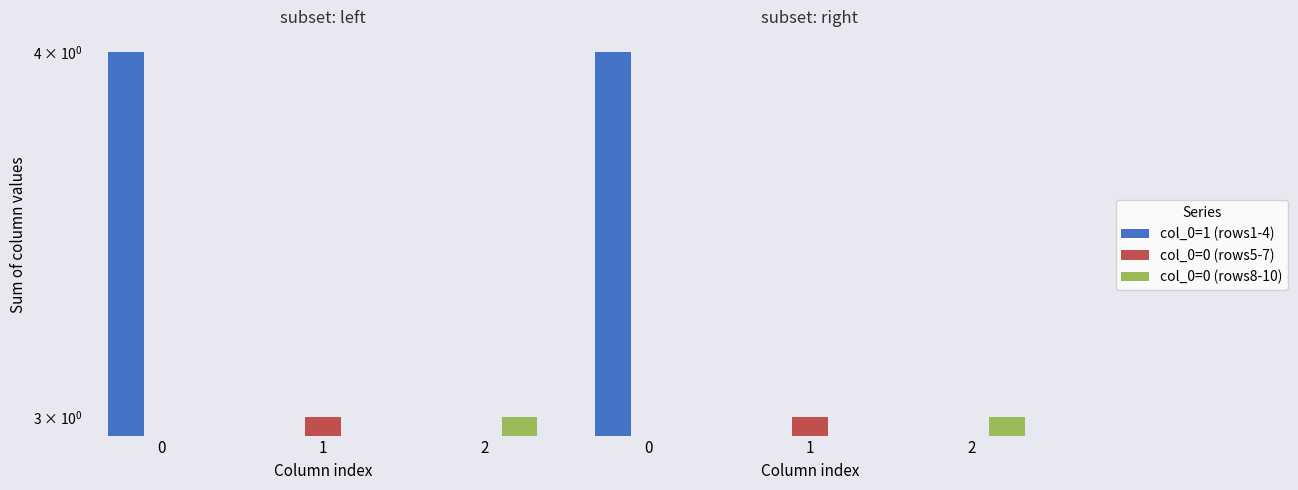

Which label corresponds to the smallest value in the chart?

1